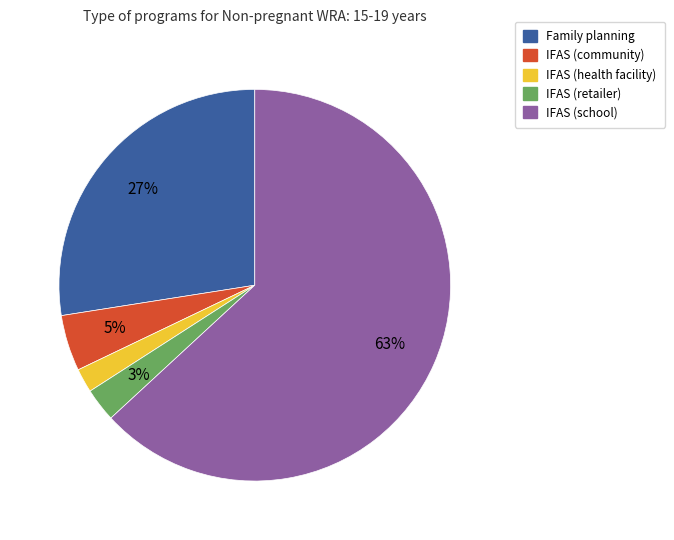

To the nearest percent, what is the average slice percentage?

20%